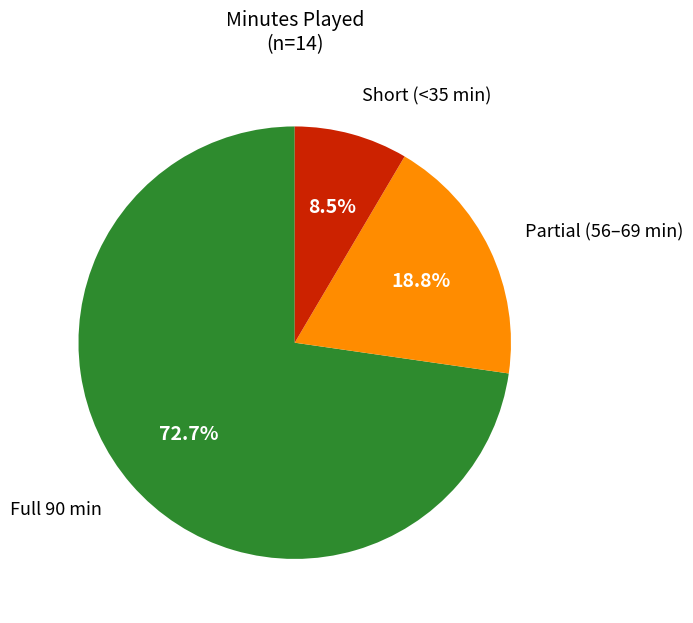

Is there a majority slice in this chart?

Yes